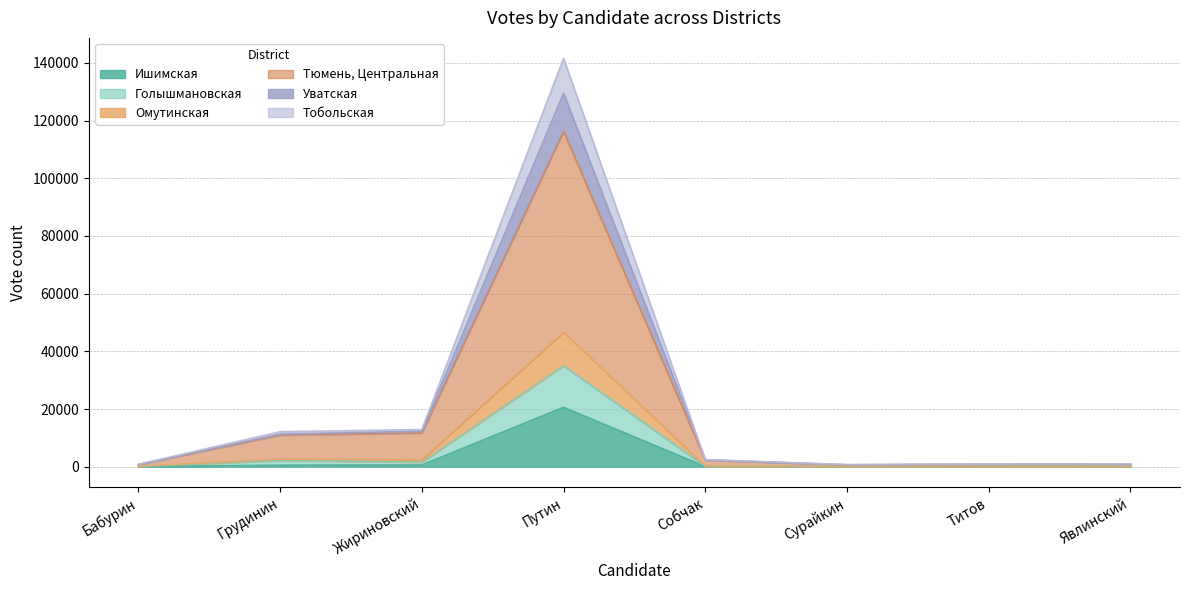

Which category has the lowest value in the Ишимская series?

Явлинский